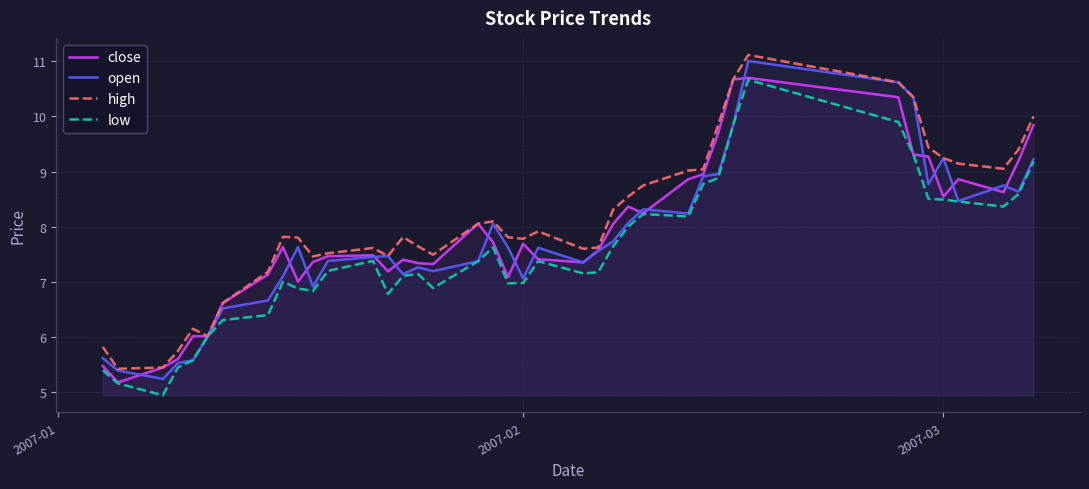

Is it true that low equals 1.7 at 2007-02?

False